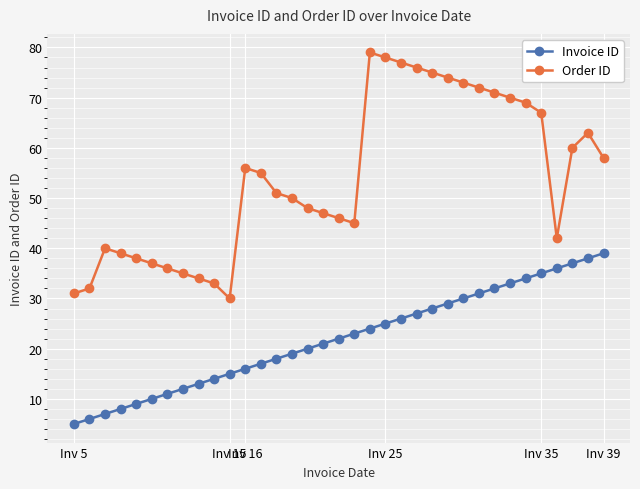

List the series in order of their overall mean, lowest first.

Invoice ID, Order ID